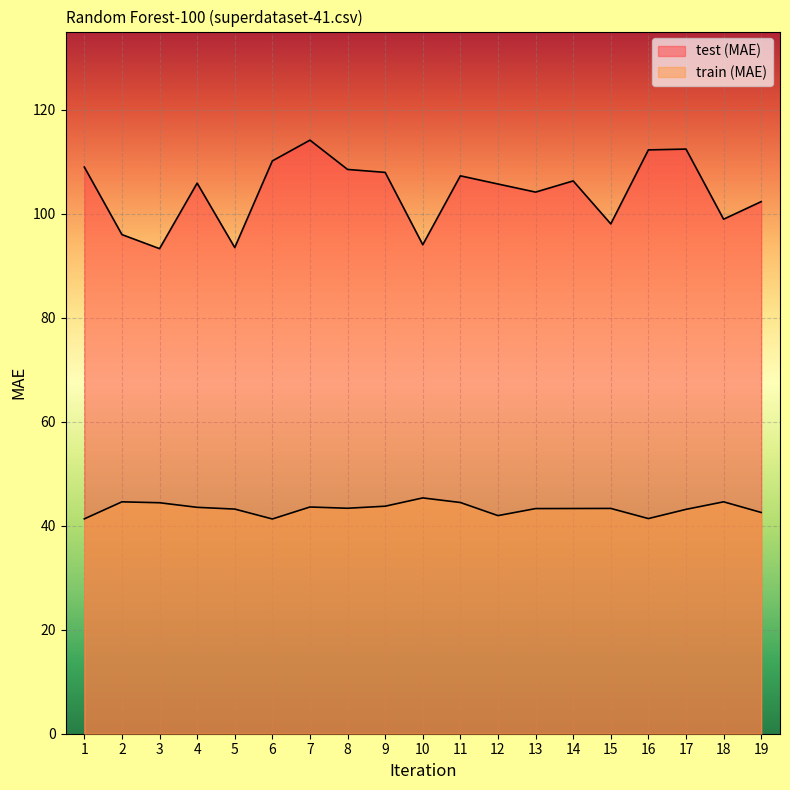

What is the minimum value for train (MAE)?

41.3